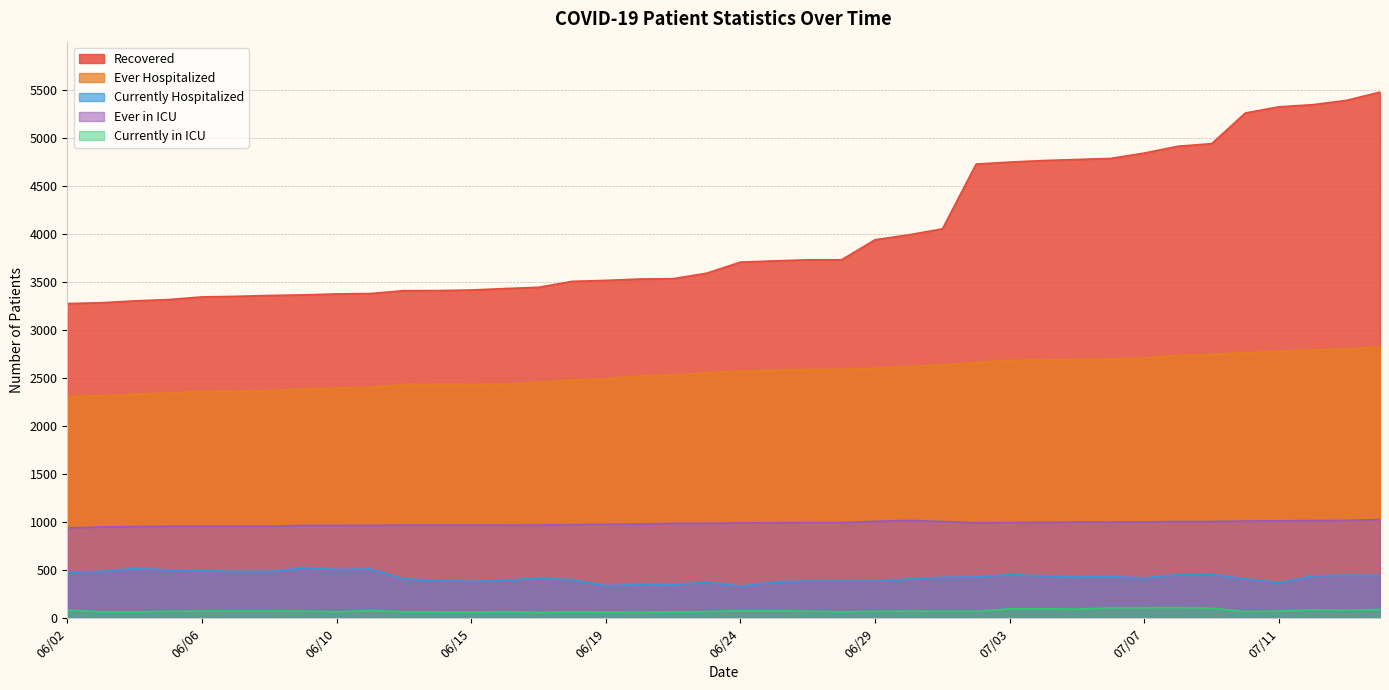

True or false: Currently in ICU and Currently Hospitalized intersect in this chart.

False